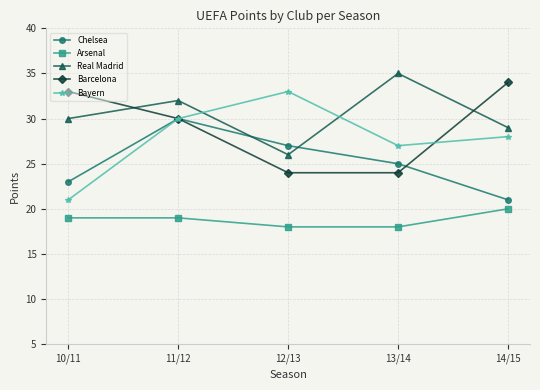

Where is Barcelona nearest to the value 29?

11/12